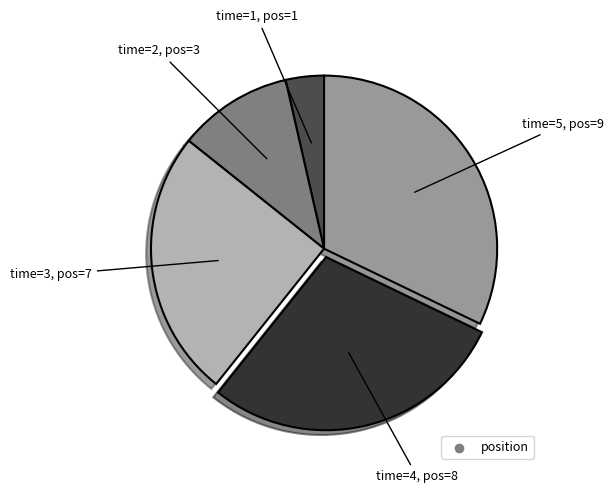

Is there a majority slice in this chart?

No